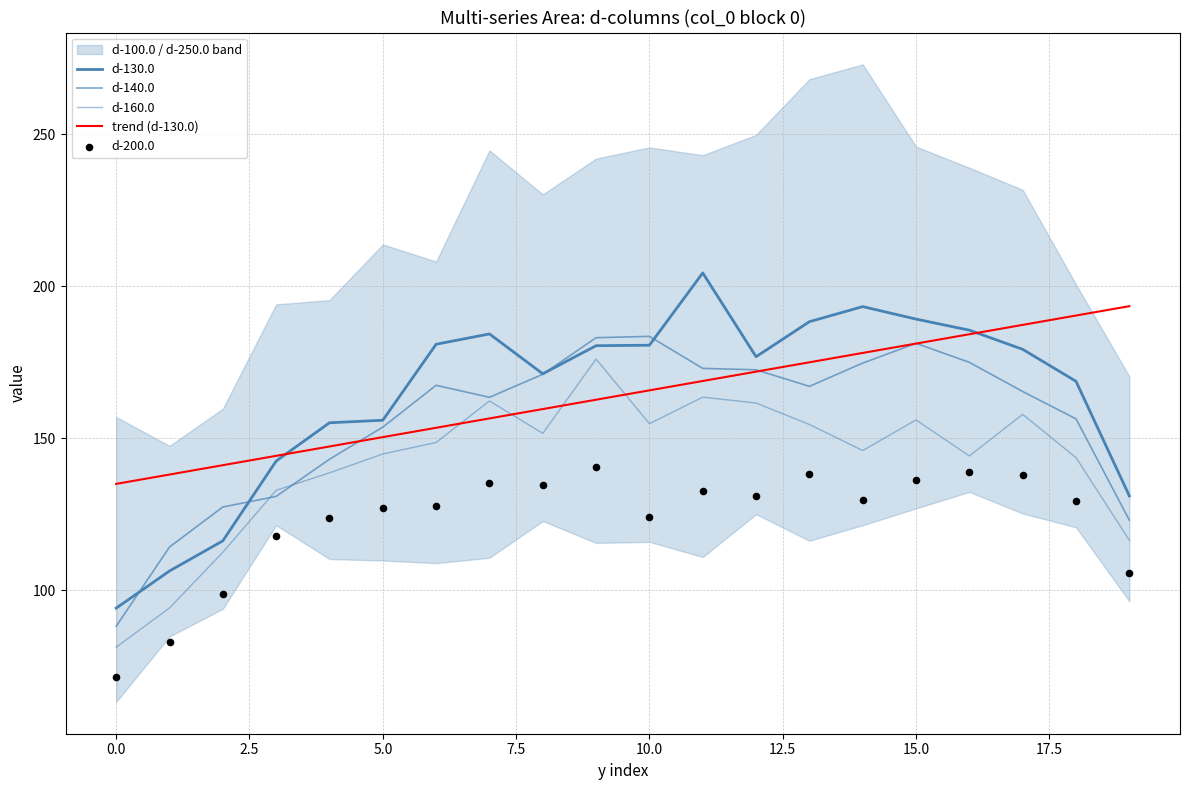

Which series has the largest total across all categories?

trend (d-130.0)